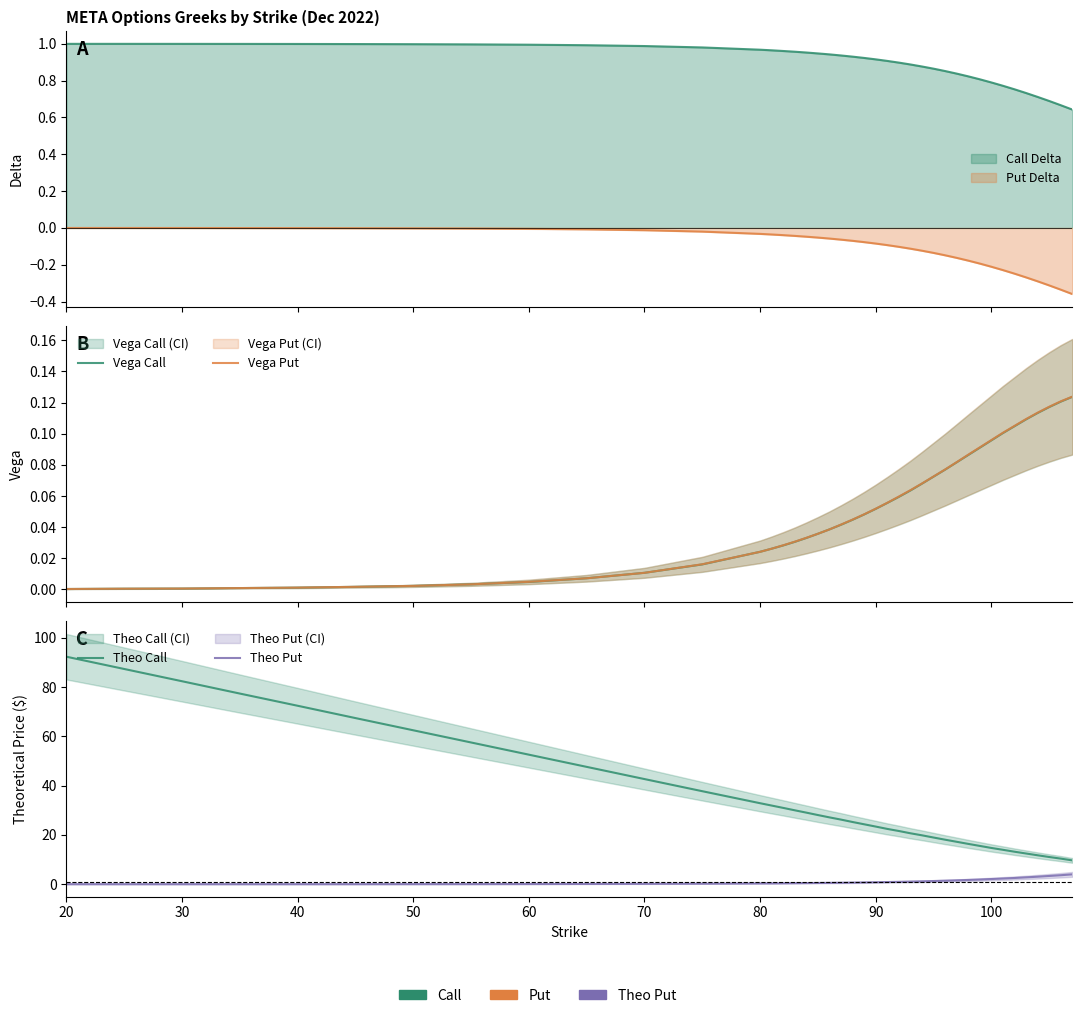

At which category is the sum across all series the highest?

20